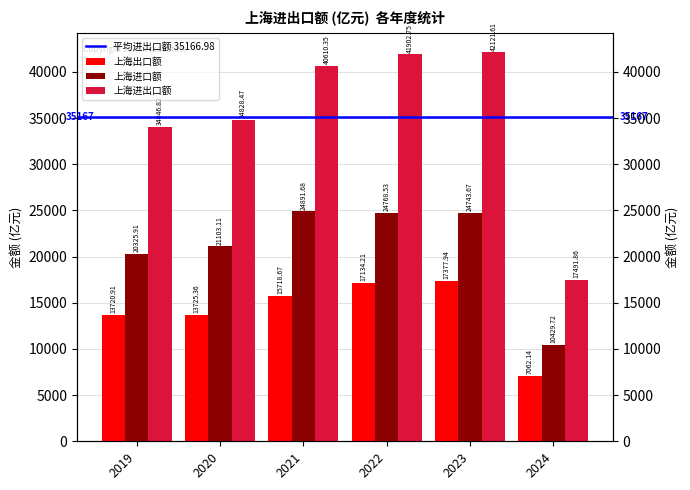

Does the chart contain any negative values?

No